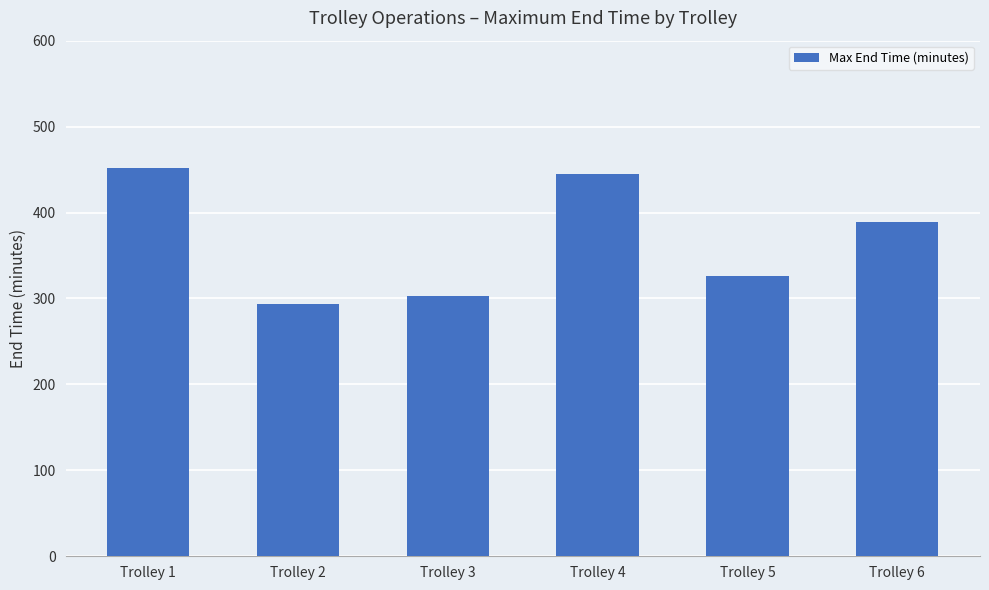

What is the smallest value displayed?

294.0